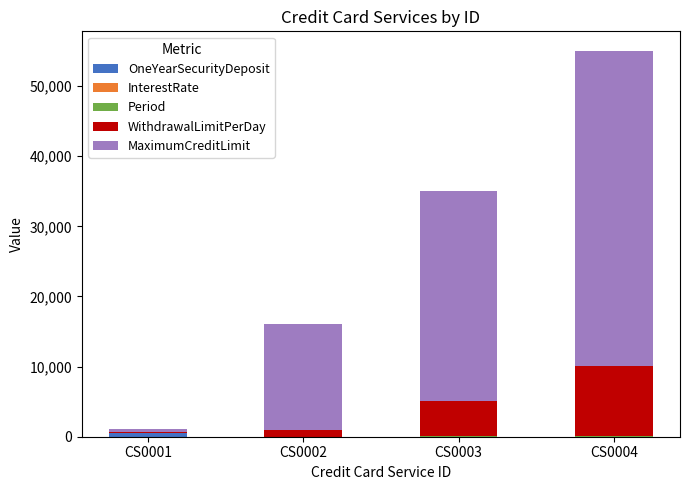

At which category is the sum across all series the highest?

CS0004